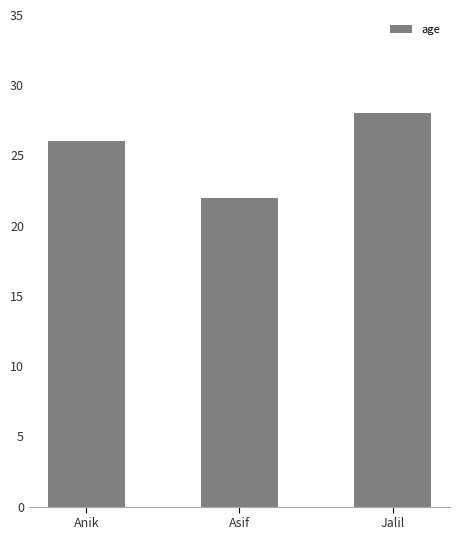

What is the average value?

25